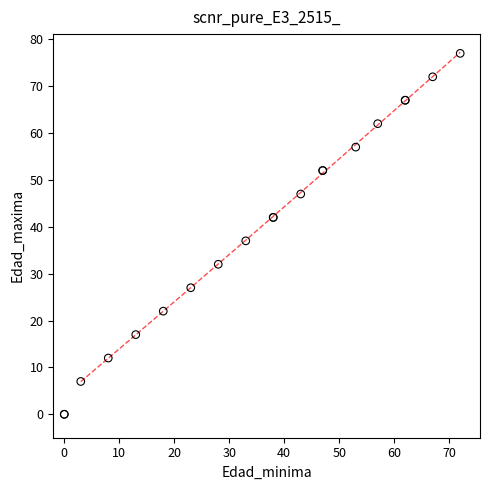

What Y value in the scatter plot is closest to 38?

37